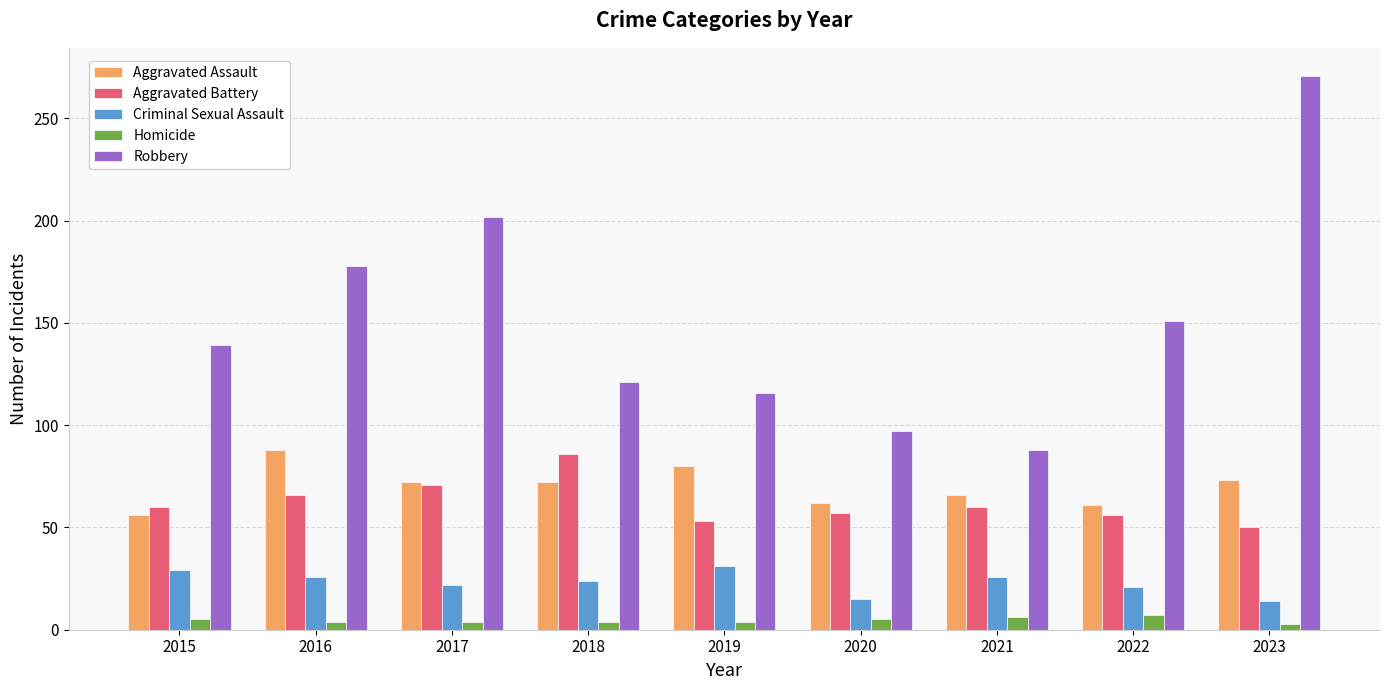

Which category has the highest value across all series?

2023